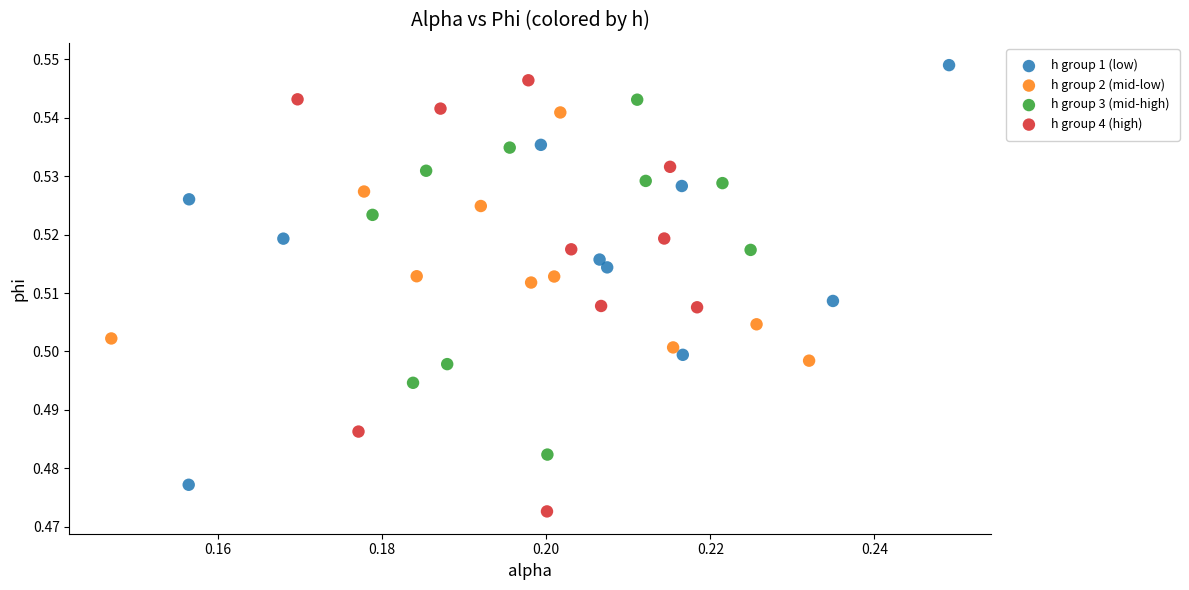

Which series reaches the minimum Y coordinate?

h group 4 (high)